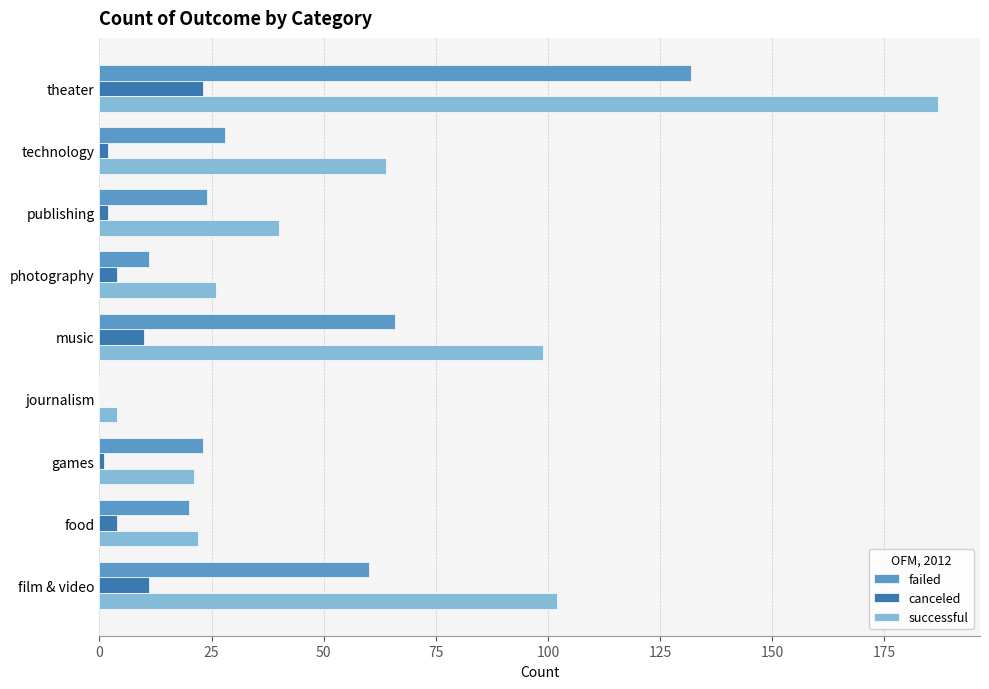

Which series has the largest total across all categories?

successful